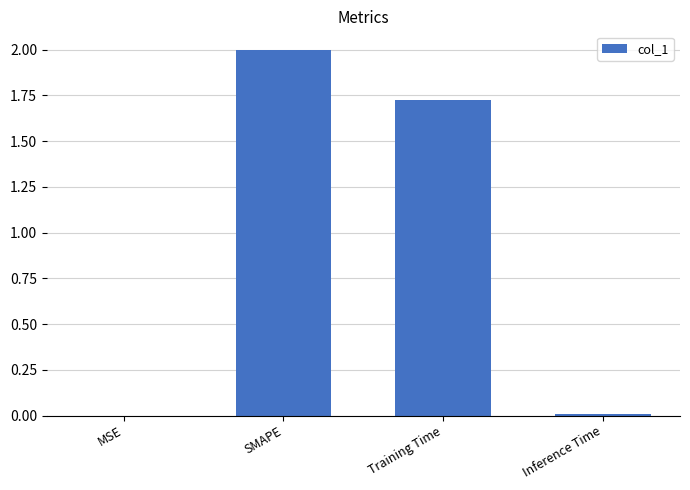

Which label corresponds to the largest value in the chart?

SMAPE